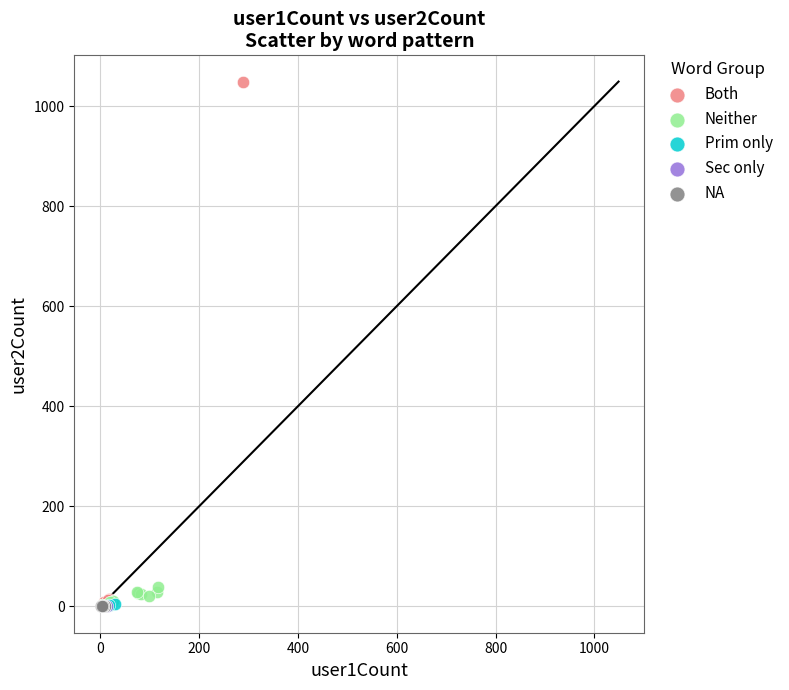

Which series reaches the maximum Y coordinate?

Both